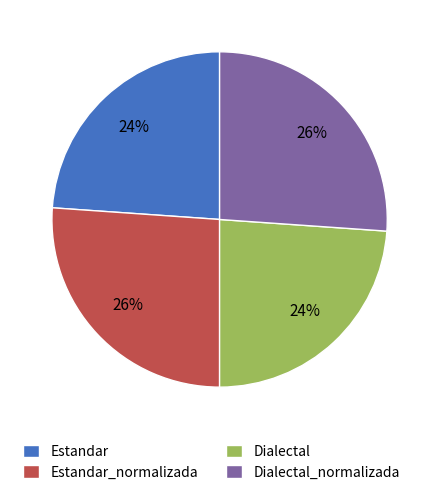

To the nearest percent, what percentage of the pie is Dialectal?

24%